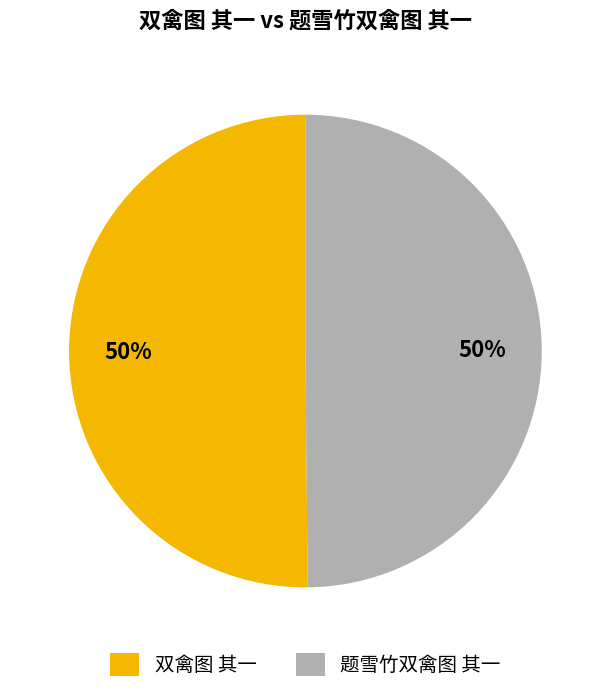

True or false: 双禽图 其一 accounts for 50% of the total.

True